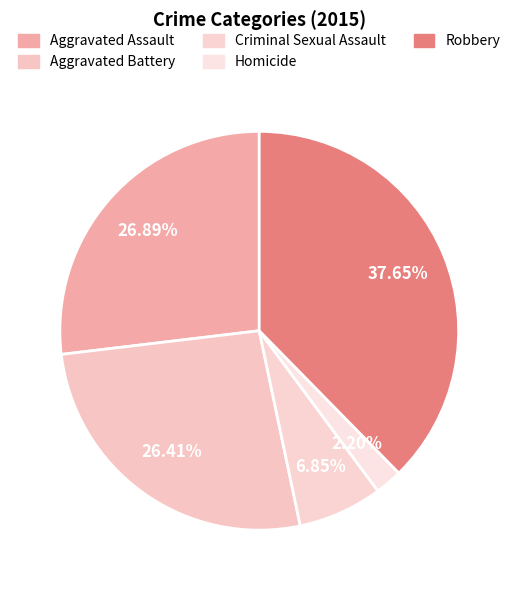

To the nearest percent, what is the combined percentage of Homicide and Aggravated Assault?

29%